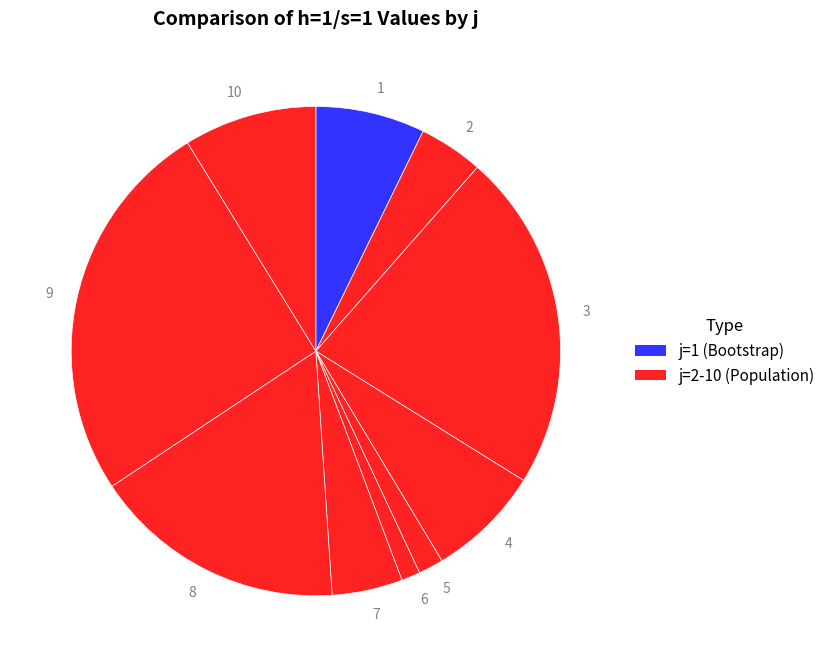

How many slices are in this pie chart?

10